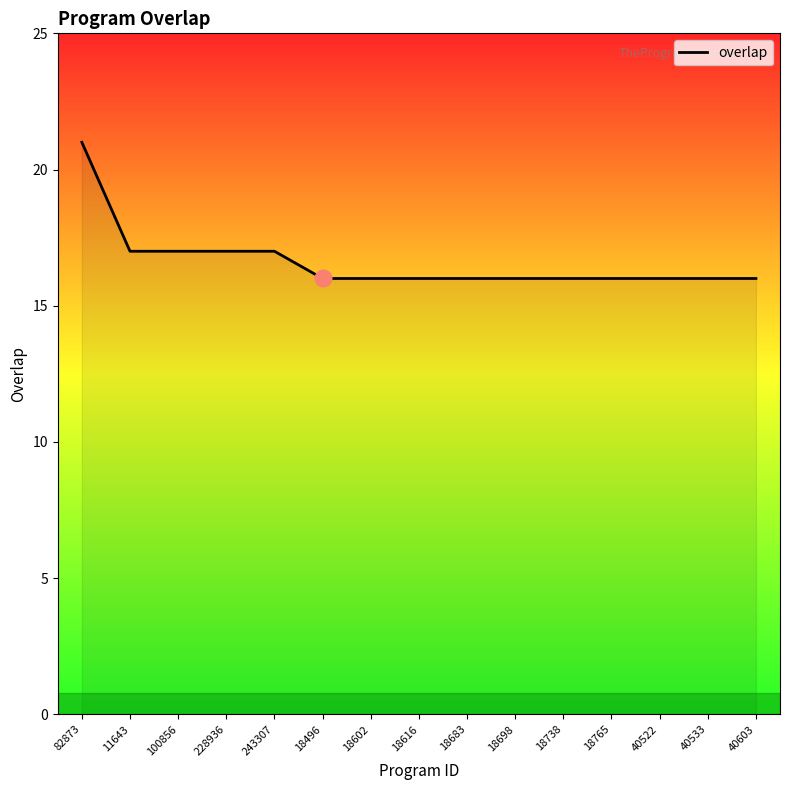

What is the difference between the values at 18765 and 82873?

5